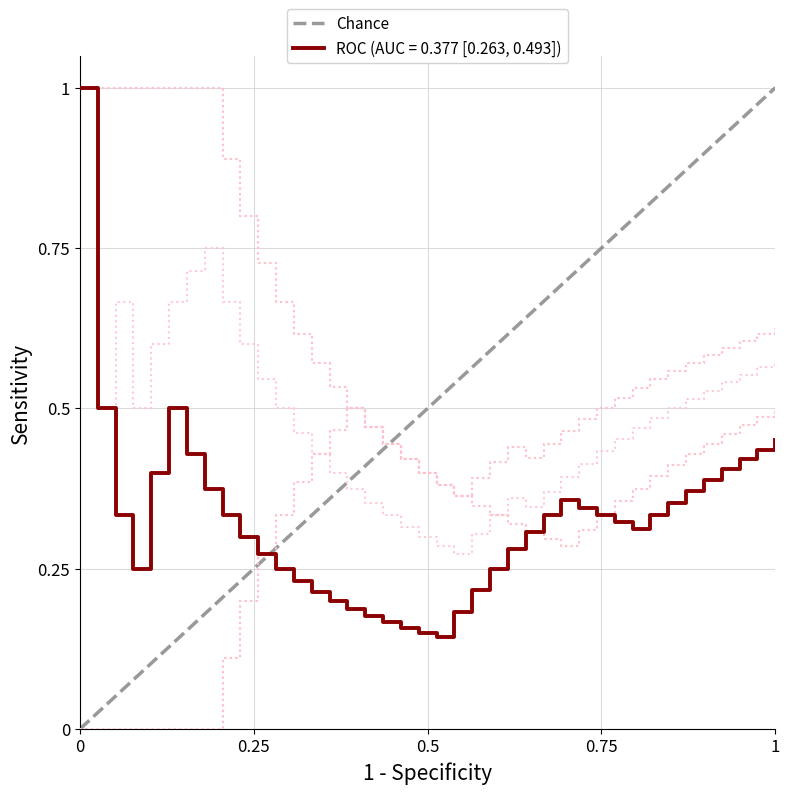

What is the value of the 2nd point from the left?

1